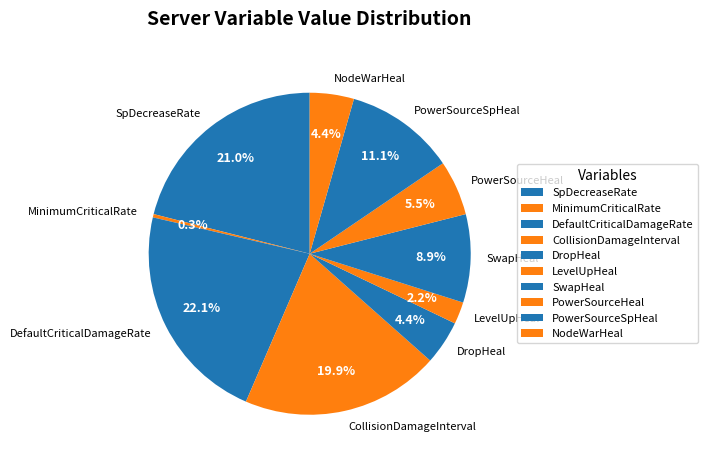

To the nearest percent, what is the difference between the CollisionDamageInterval and NodeWarHeal slice percentages?

16%